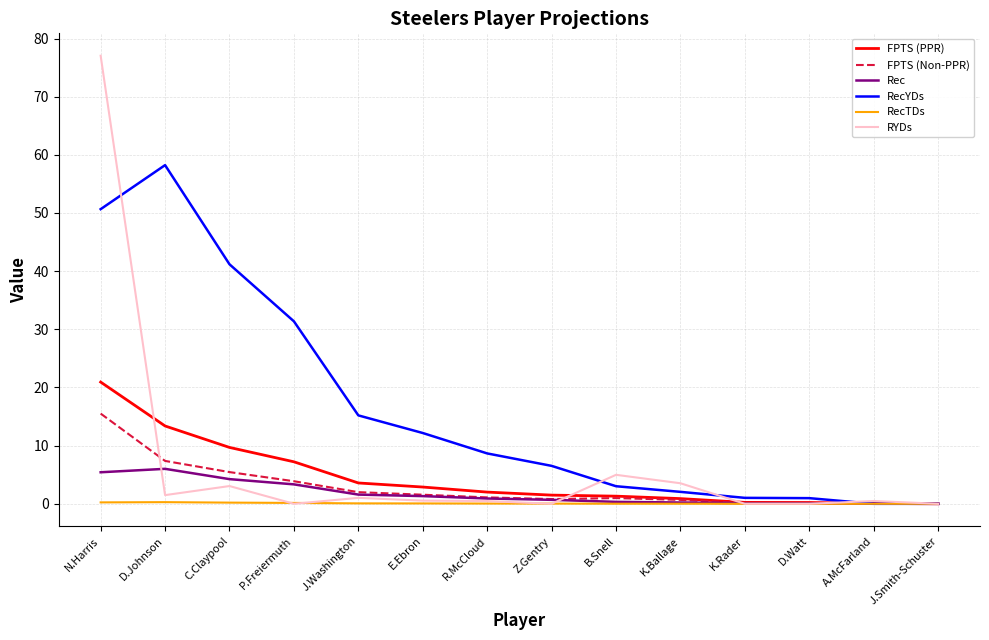

List the series in order of their peak value, lowest first.

RecTDs, Rec, FPTS (Non-PPR), FPTS (PPR), RecYDs, RYDs